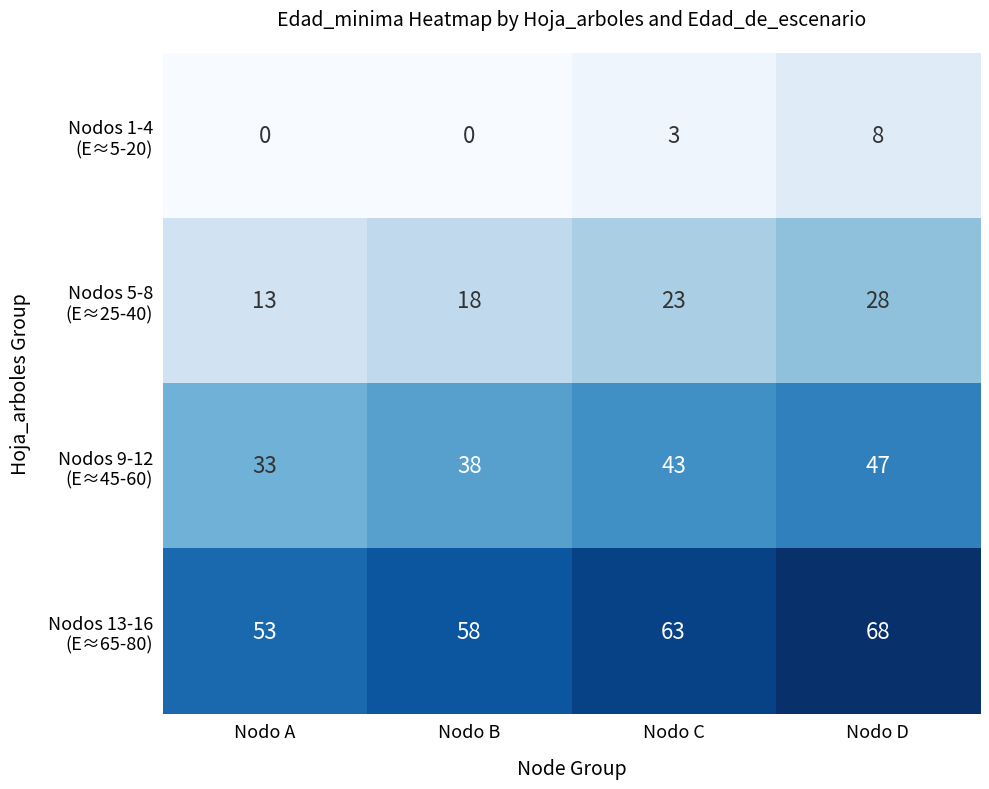

What is the difference between the highest and lowest values at Nodo D?

60